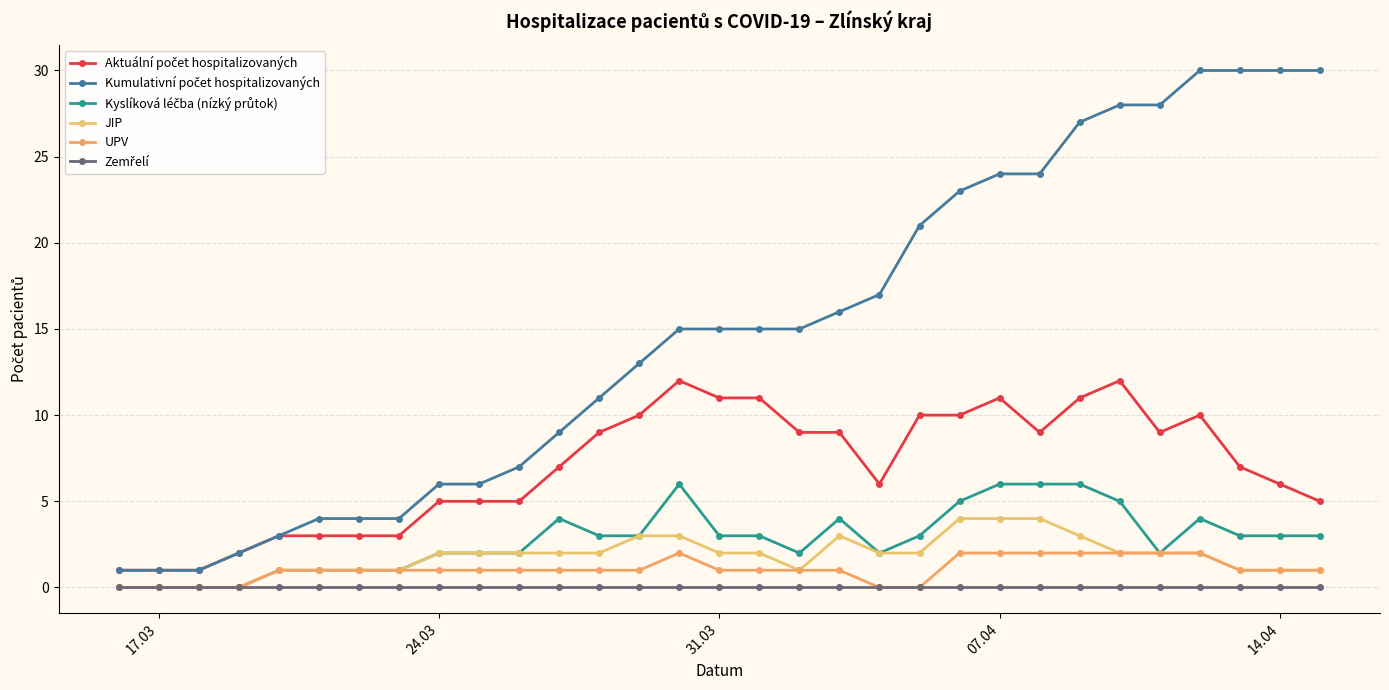

How many lines are shown in the chart?

6